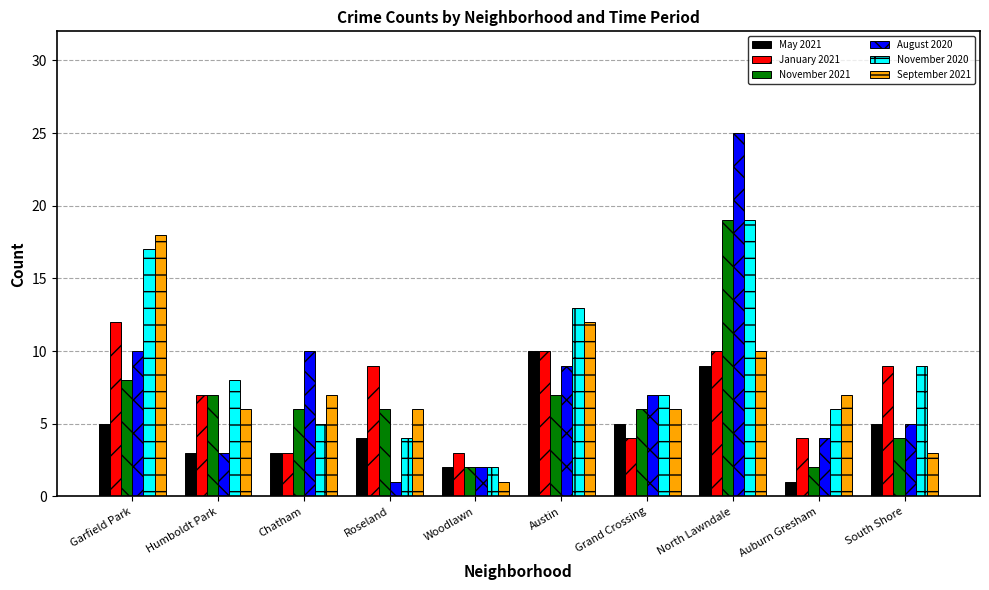

What is the minimum value for September 2021?

1